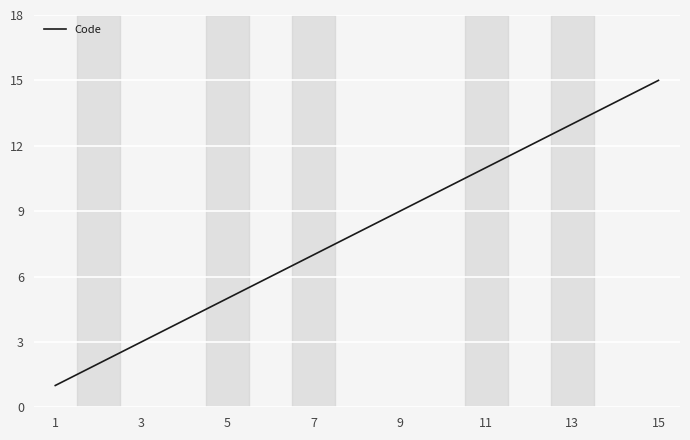

What is the maximum value shown in the chart?

15